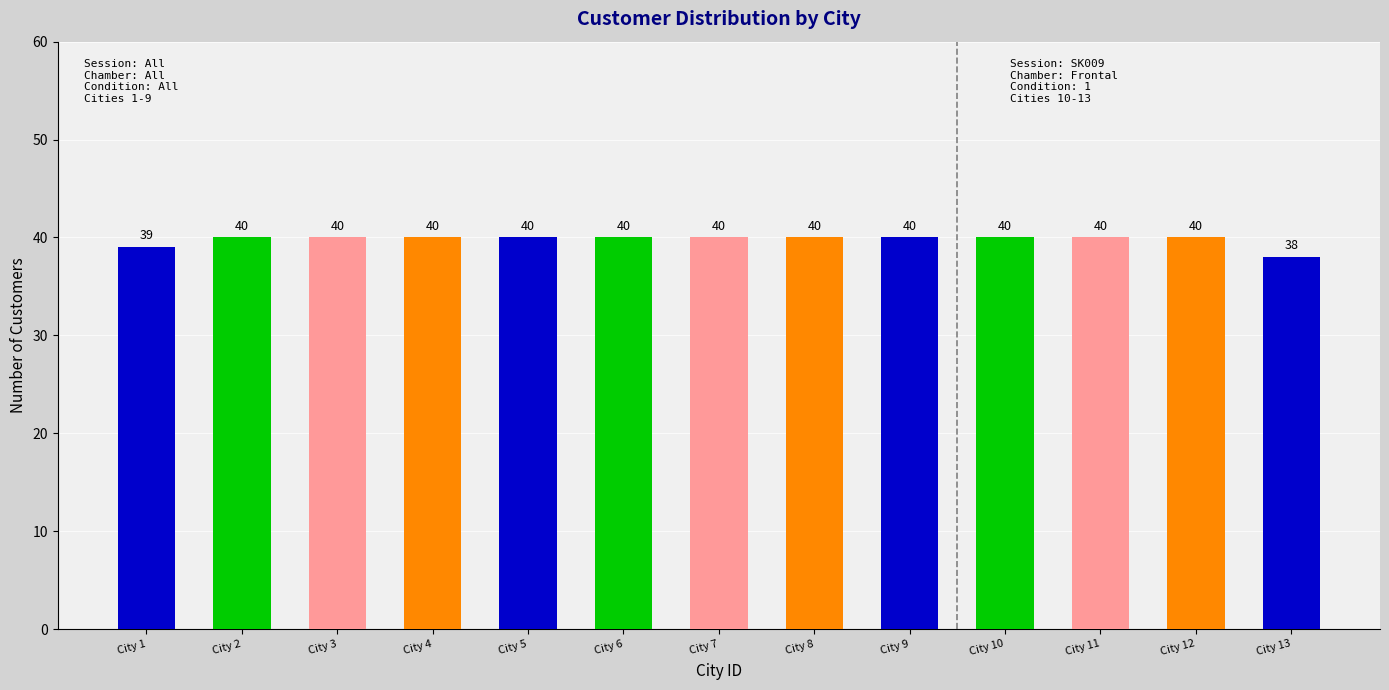

What is the difference between the second highest and second lowest values?

1